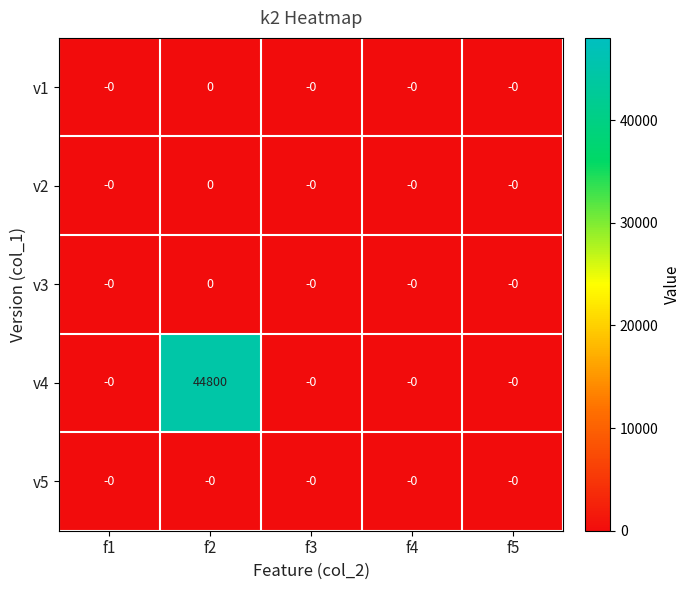

Reading left to right, list all the values displayed in this chart.

v1: 0	0	0	0	0
v2: 0	0	0	0	0
v3: 0	0	0	0	0
v4: 0	44800	0	0	0
v5: 0	0	0	0	0